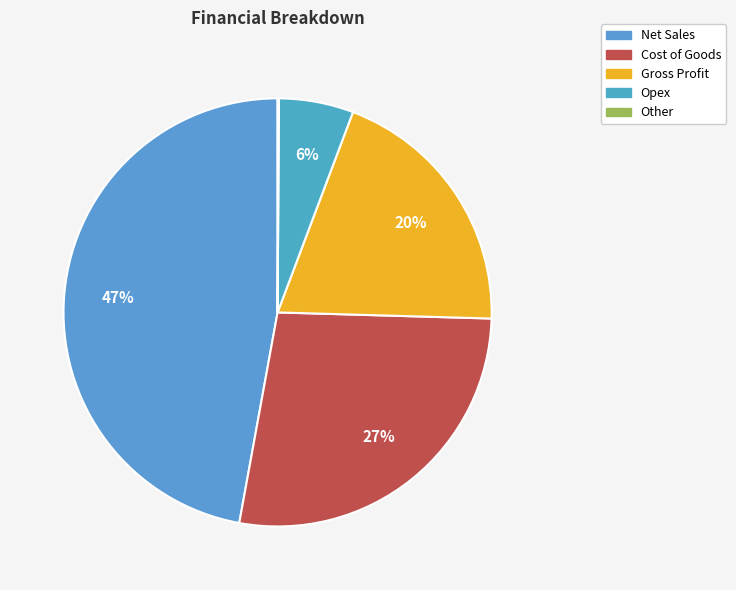

How many segments does this pie chart have?

5